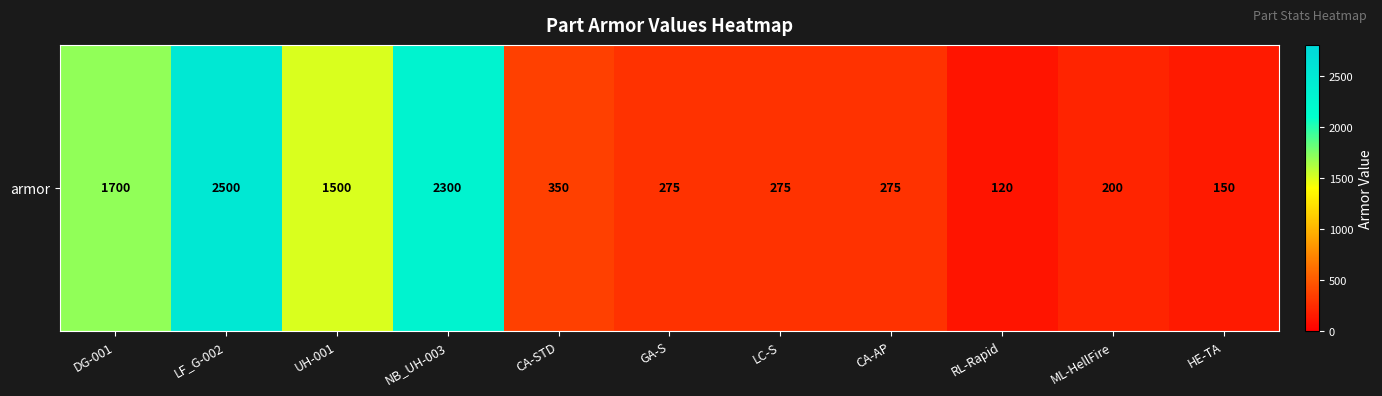

What is the approximate value at RL-Rapid, to the nearest 100?

100